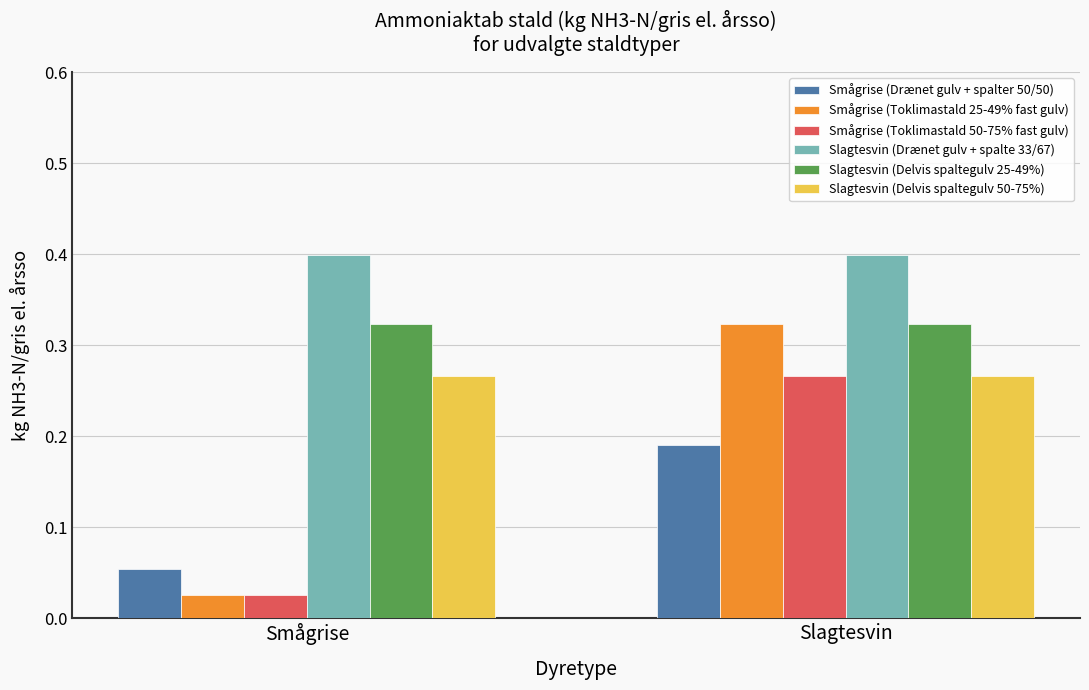

What is the label of the 1st bar from the left?

Smågrise